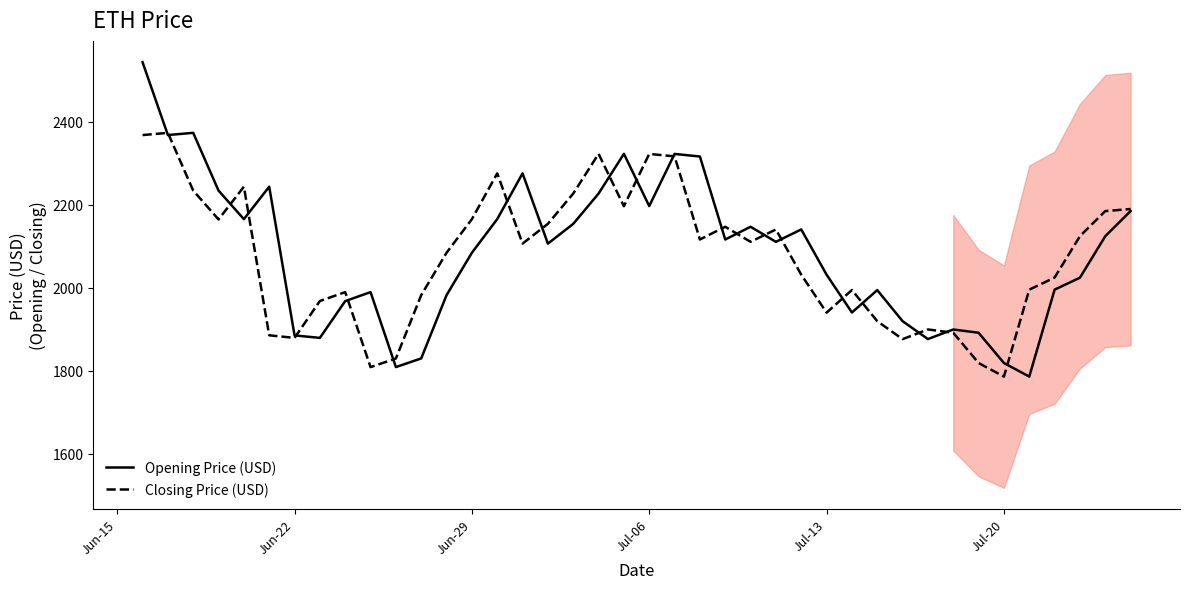

Which series has the largest range (max minus min)?

Opening Price (USD)